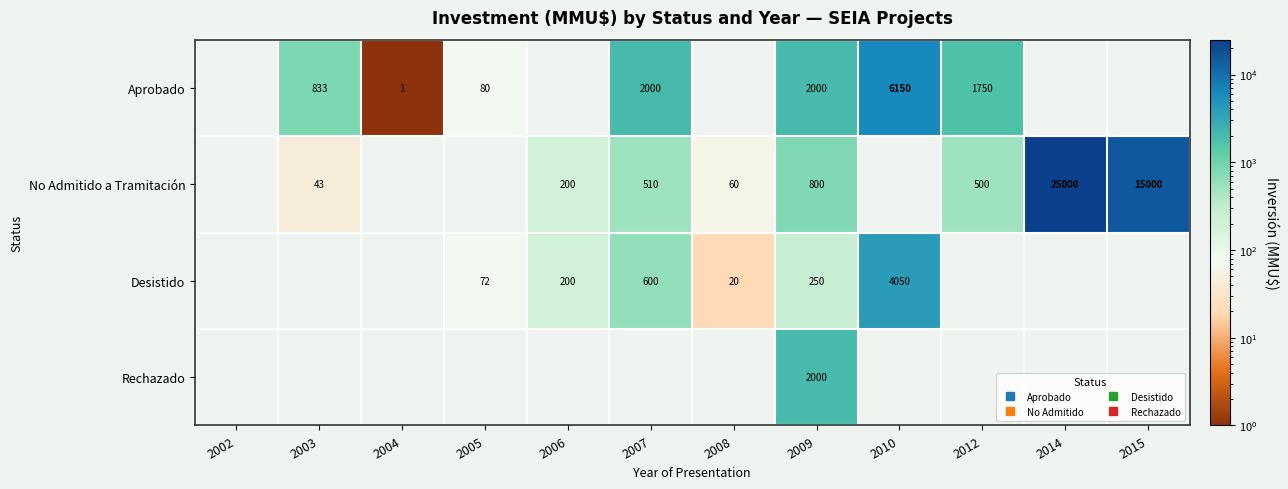

How many categories are shown in the chart?

12